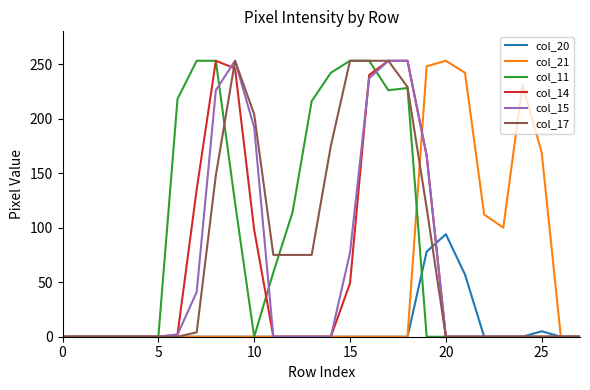

Which series has the largest total across all categories?

col_11